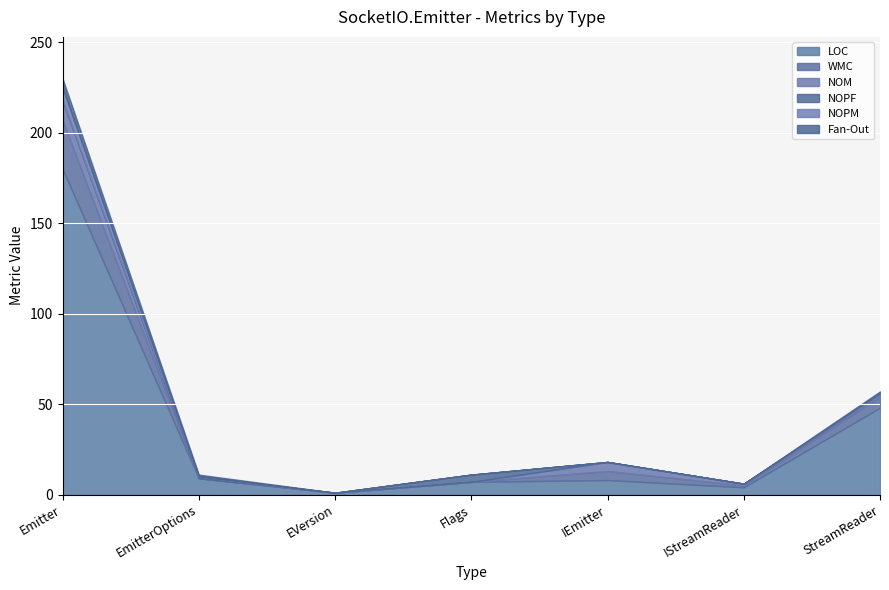

Reading left to right, what are all the values shown in this chart?

LOC: 180	9	1	7	8	4	48
WMC: 27	0	0	0	5	1	6
NOM: 11	0	0	0	5	1	1
NOPF: 0	1	0	4	0	0	0
NOPM: 7	0	0	0	0	0	1
Fan-Out: 5	1	0	0	0	0	1